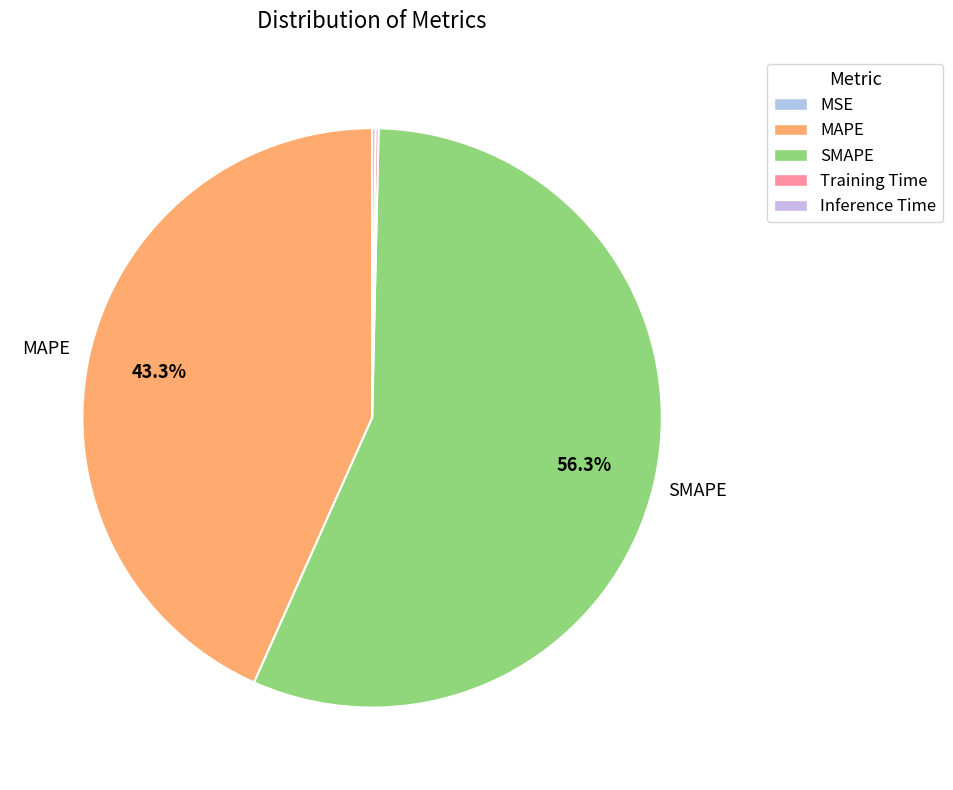

How many segments does this pie chart have?

5